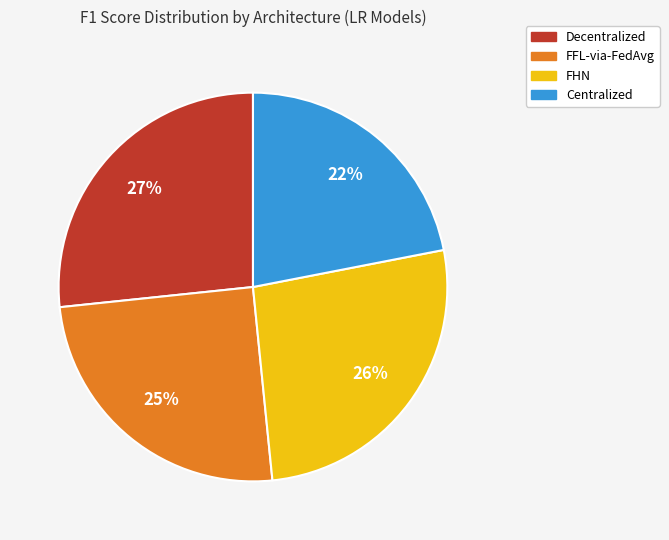

Do FFL-via-FedAvg and Centralized together represent more than half of the pie?

No